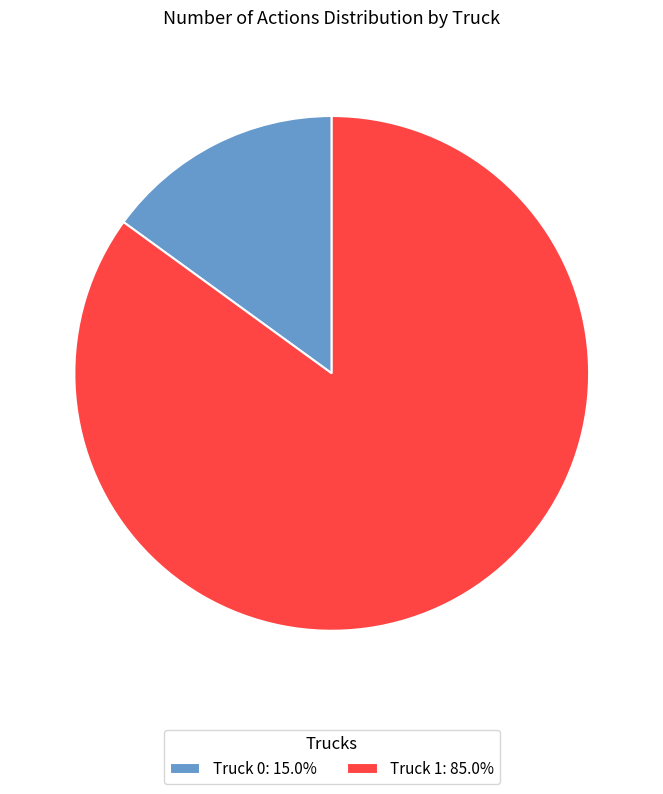

Count the number of slices in the pie.

2